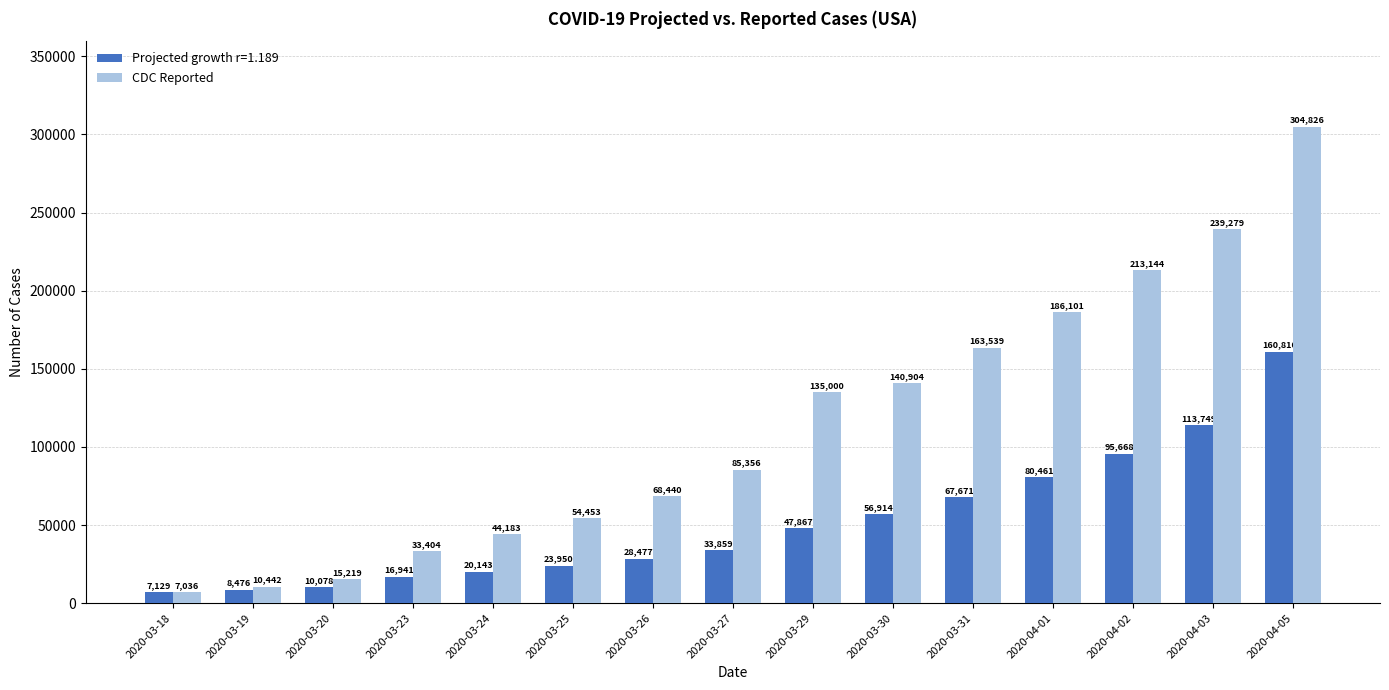

Which series changed the most between 2020-03-23 and 2020-03-29?

CDC Reported